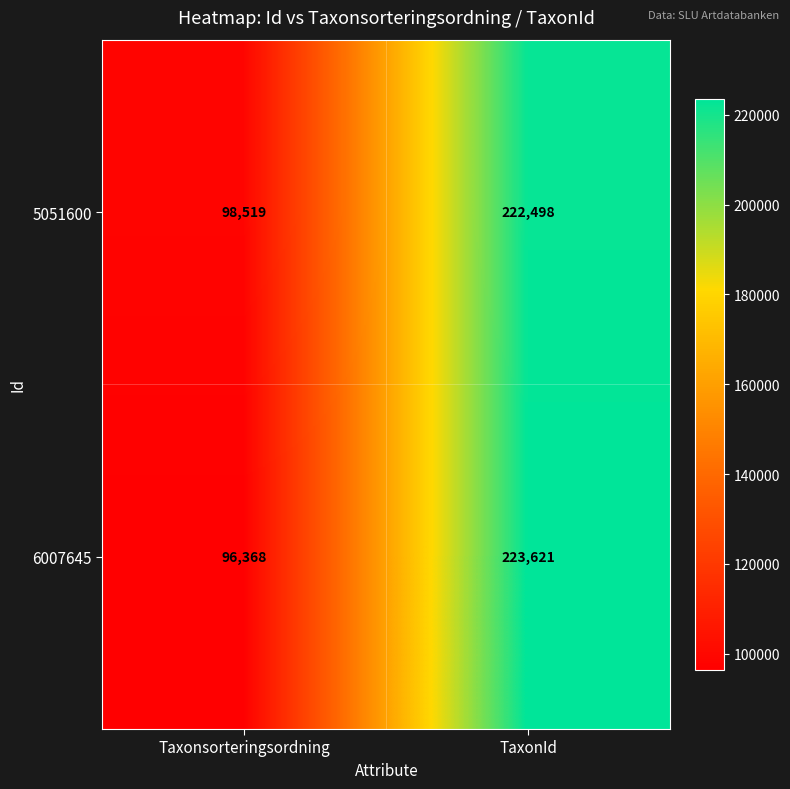

At how many categories does at least one series exceed 171322?

1